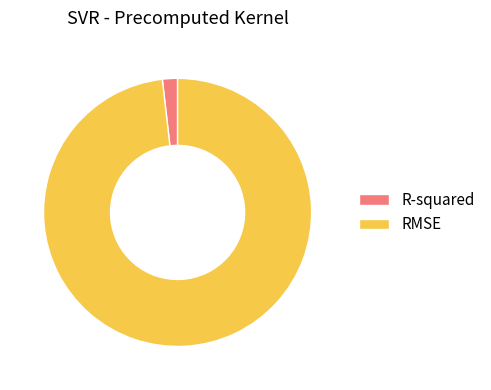

Rank the categories by value from lowest to highest.

R-squared, RMSE